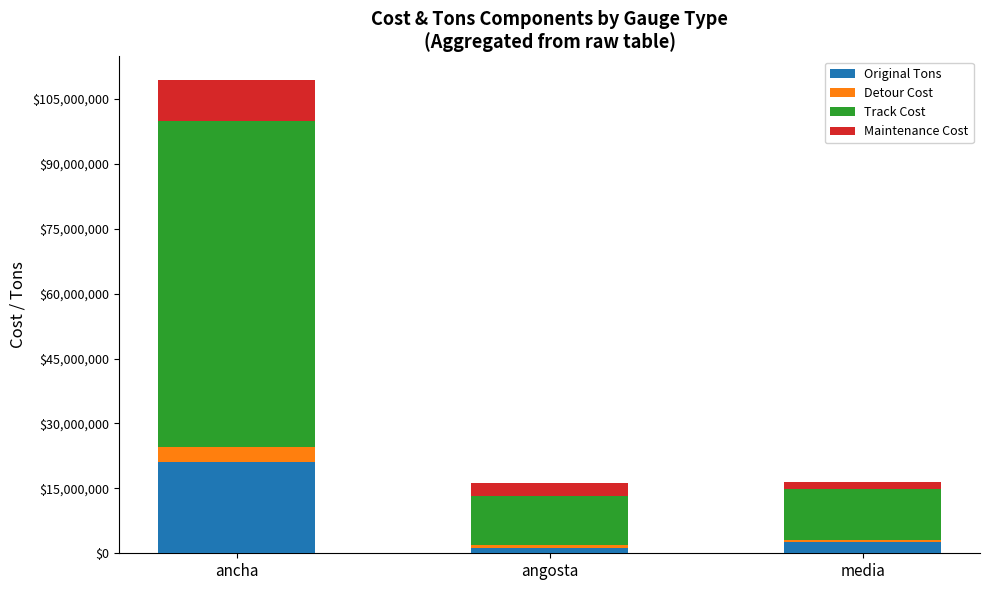

What is the approximate value of Original Tons at ancha?

21167479.8